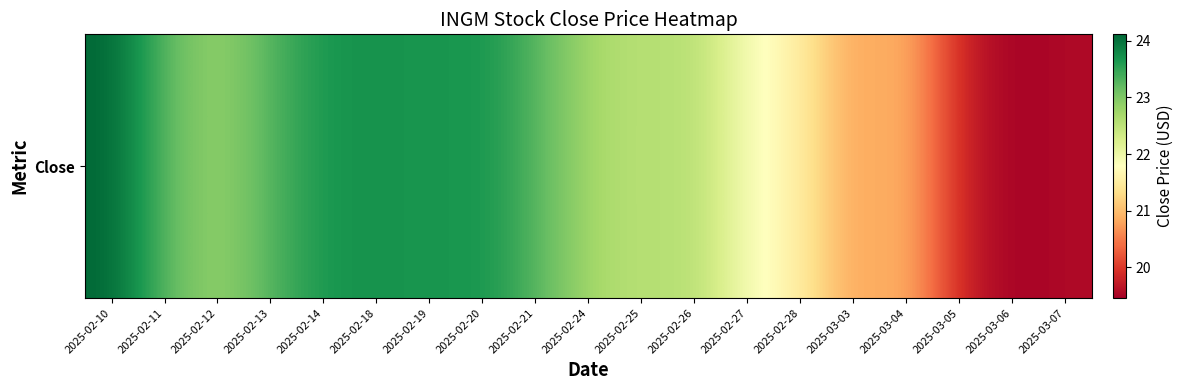

Rank the categories by value from highest to lowest.

2025-02-10, 2025-02-18, 2025-02-20, 2025-02-14, 2025-02-19, 2025-02-21, 2025-02-13, 2025-02-11, 2025-02-12, 2025-02-24, 2025-02-26, 2025-02-25, 2025-02-27, 2025-02-28, 2025-03-04, 2025-03-03, 2025-03-05, 2025-03-07, 2025-03-06